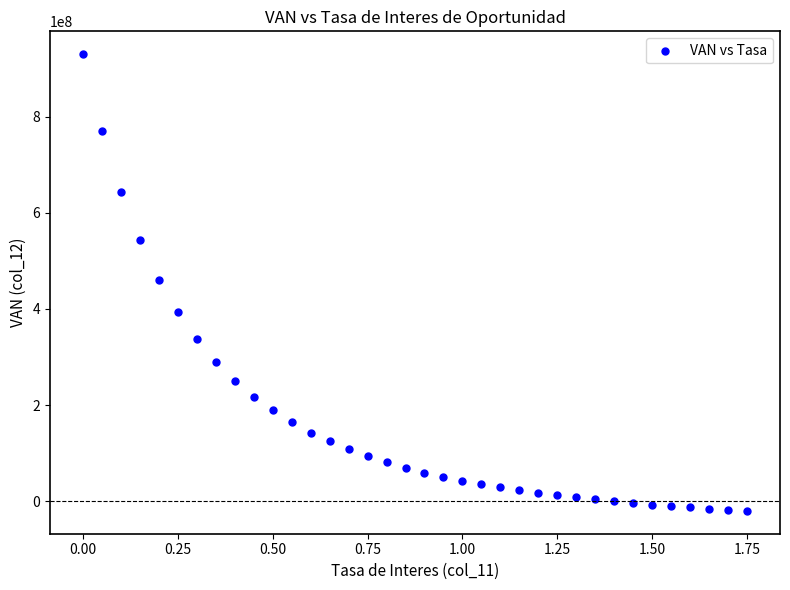

What is the range of X values (max minus min)?

1.8